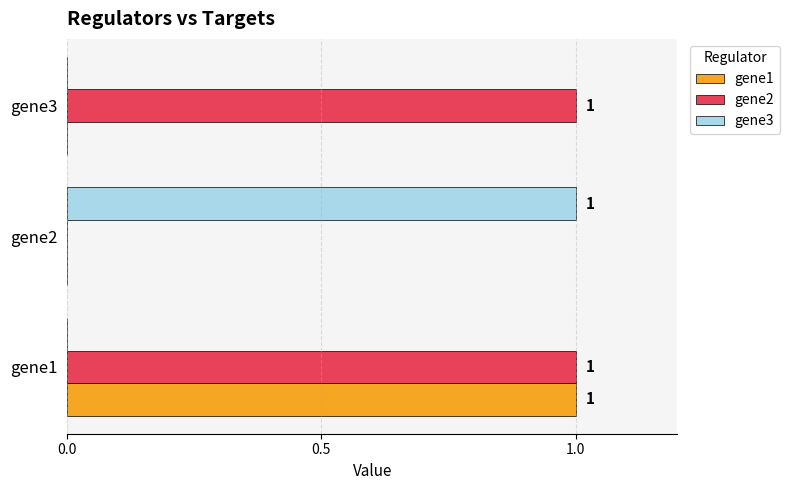

Which series changed the most between gene1 and gene3?

gene1